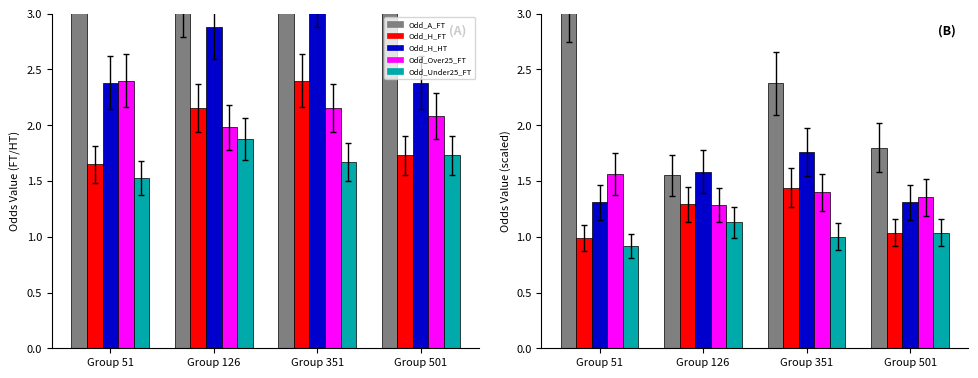

Which has a higher value, Group 126 or Group 51?

Group 51